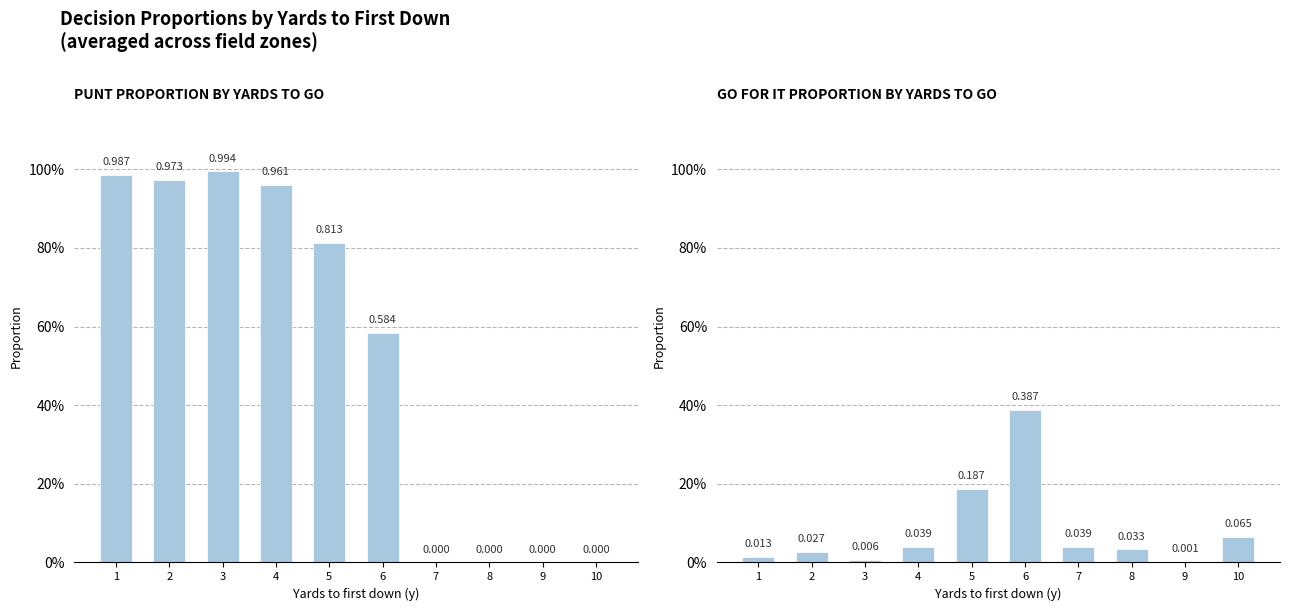

Reading left to right, extract all data points from this chart.

punt: 1=1.0	2=1.0	3=1.0	4=1.0	5=0.8	6=0.6	7=0.0	8=0.0	9=0.0	10=0.0
gofor: 1=0.0	2=0.0	3=0.0	4=0.0	5=0.2	6=0.4	7=0.0	8=0.0	9=0.0	10=0.1